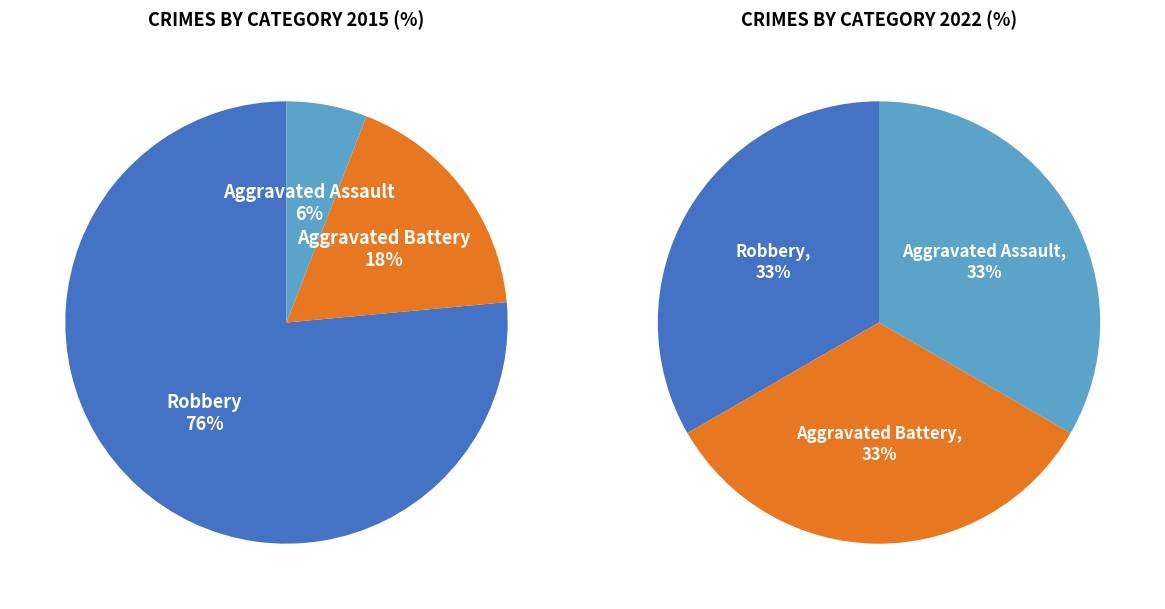

Which slice is the largest?

Robbery